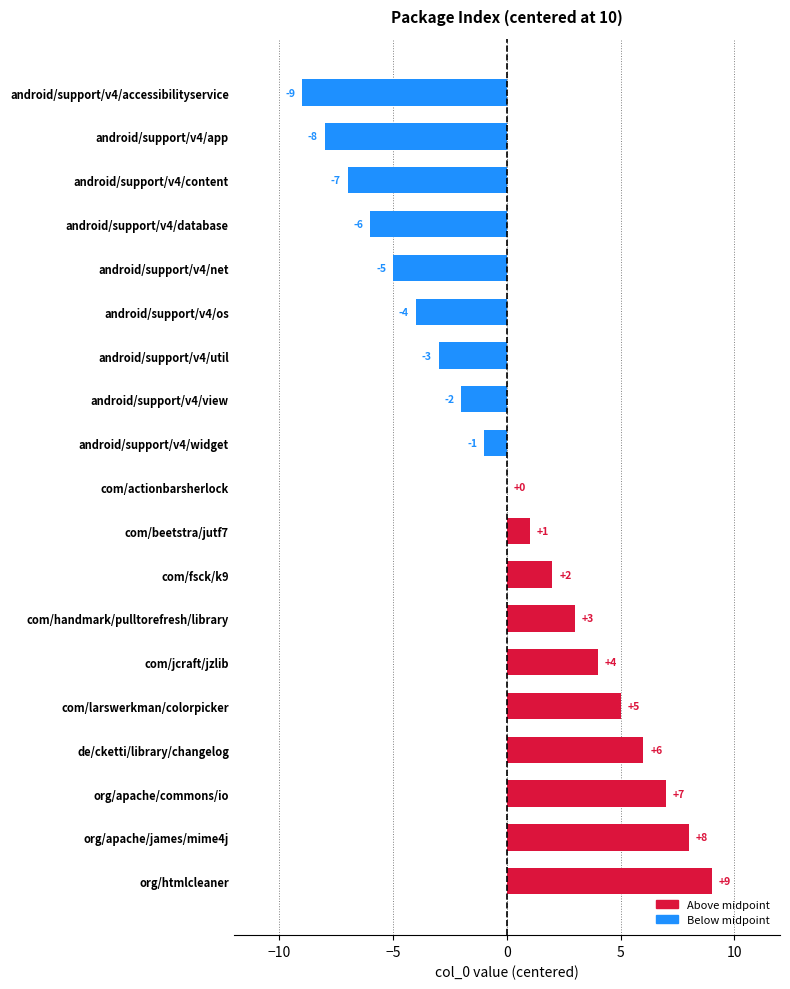

What is the change in value from android/support/v4/content to com/handmark/pulltorefresh/library?

+10